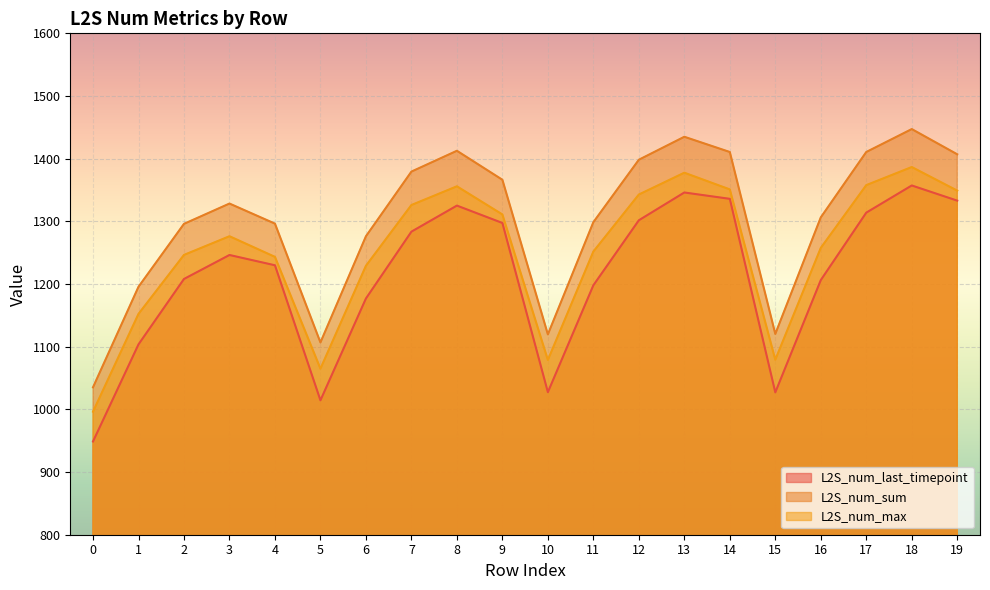

Where is the first local minimum for L2S_num_sum?

5